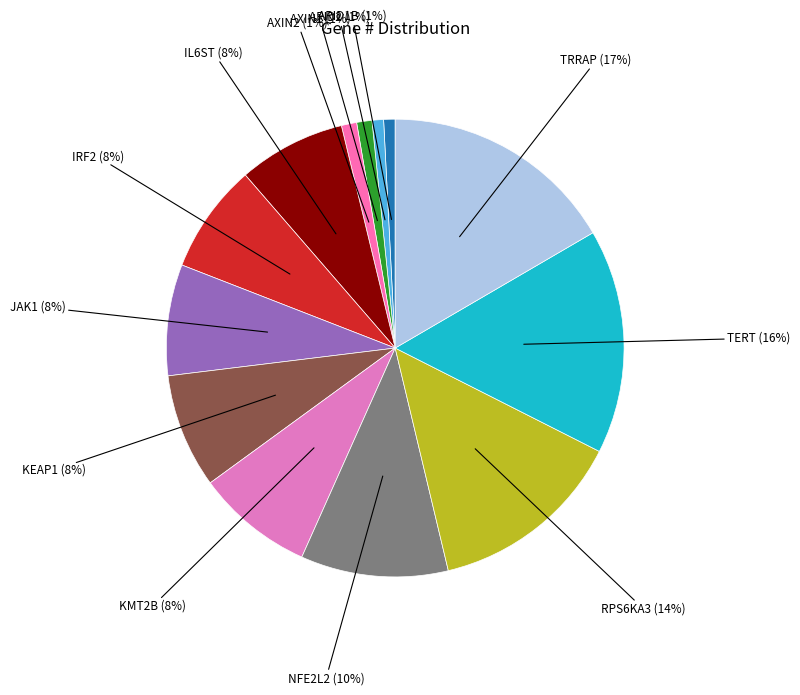

How many slices are in this pie chart?

13